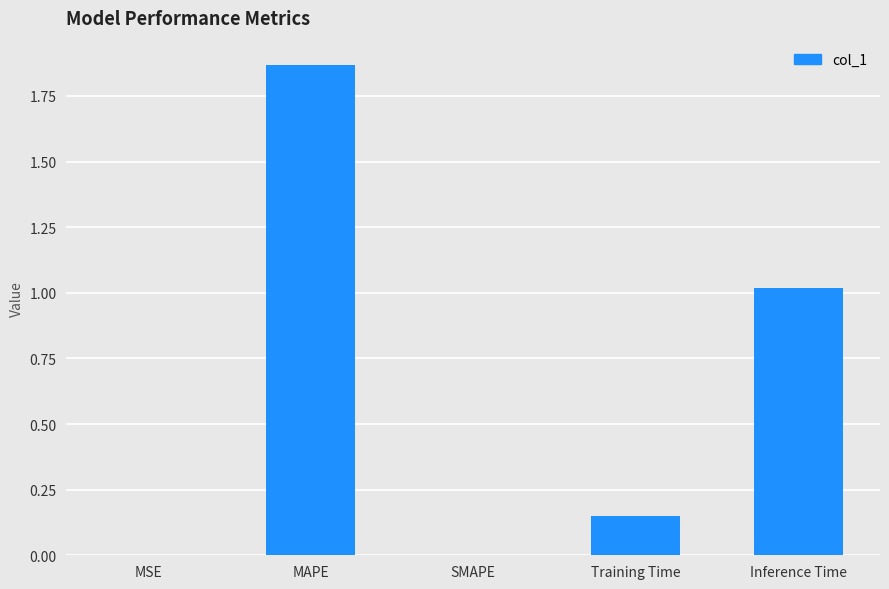

True or false: the data shows 1.6 at Inference Time.

False